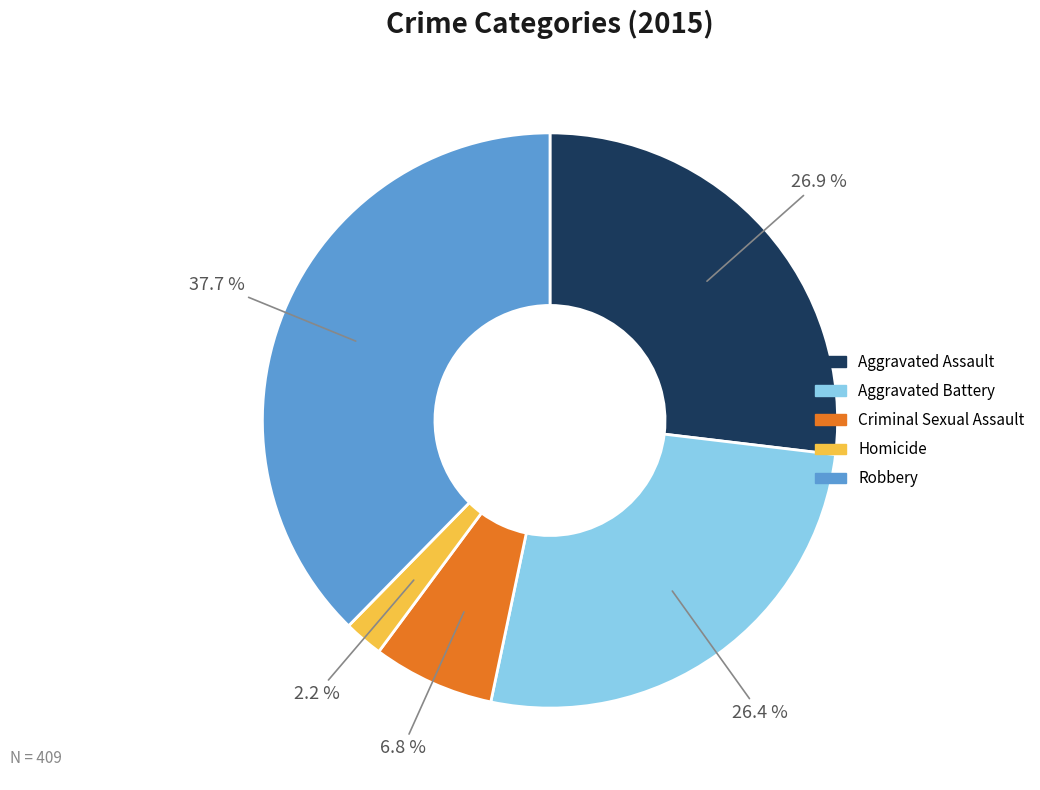

How much of the chart is everything except Criminal Sexual Assault?

93.2%